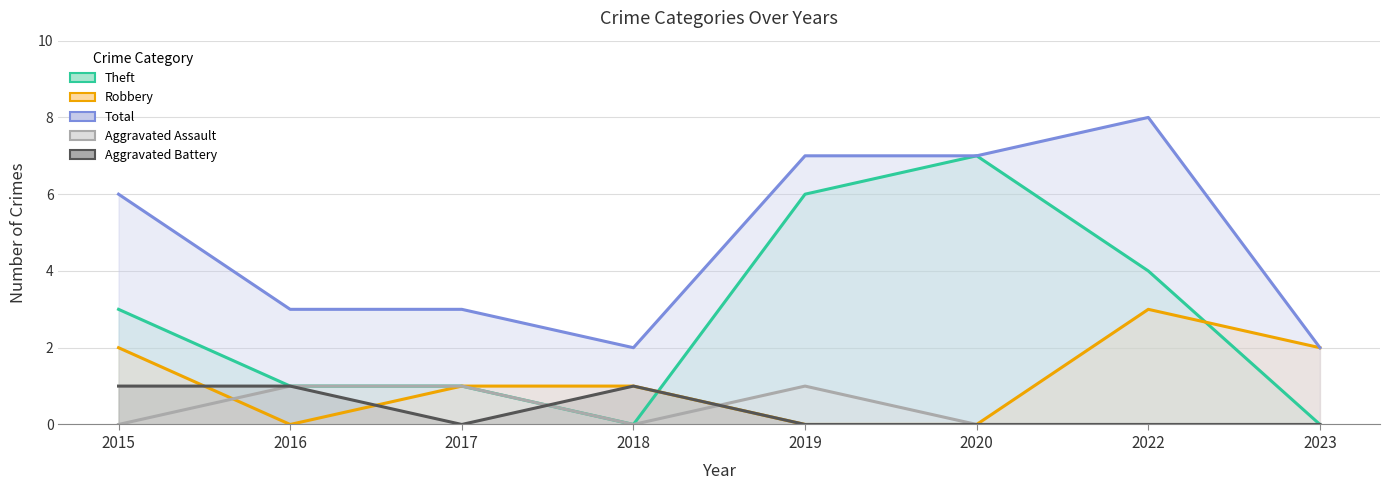

Which category has the lowest value across all series?

2018